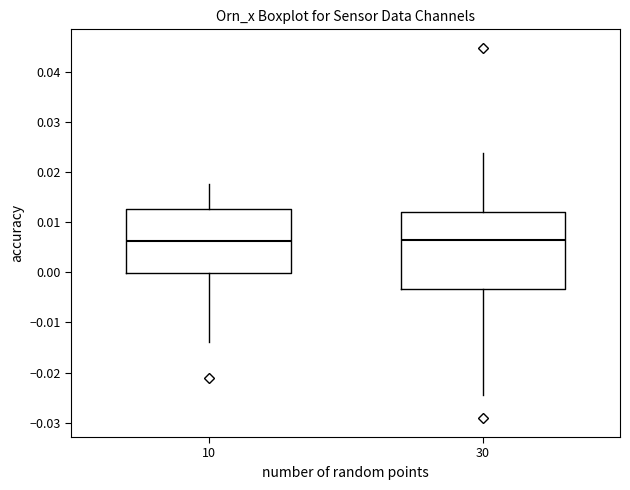

Reading left to right, transcribe this box plot: for each box, give where its median line is, the range the box spans, and where its two whiskers end, as read against the y-axis. The values are not printed on the chart, so give them approximately, as read against the axis.

10: median 0.006, box 0.000 to 0.013, whiskers -0.014 to 0.018
30: median 0.006, box -0.003 to 0.012, whiskers -0.024 to 0.024